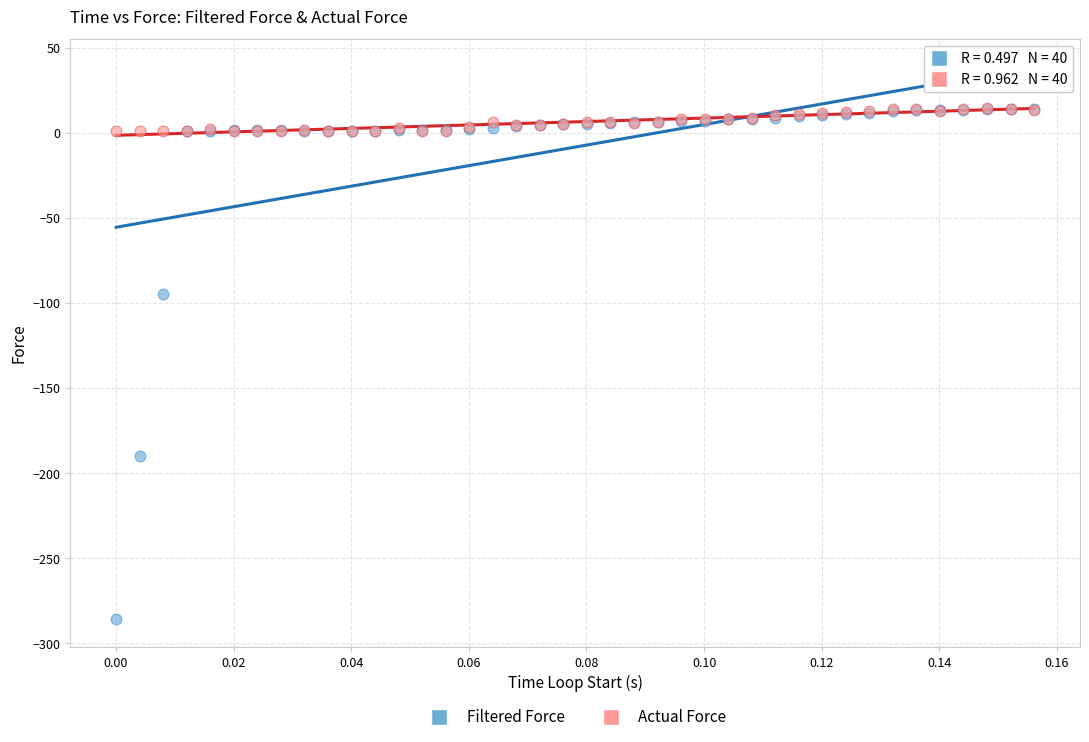

In the Filtered Force series, what Y value is closest to -135?

-94.6